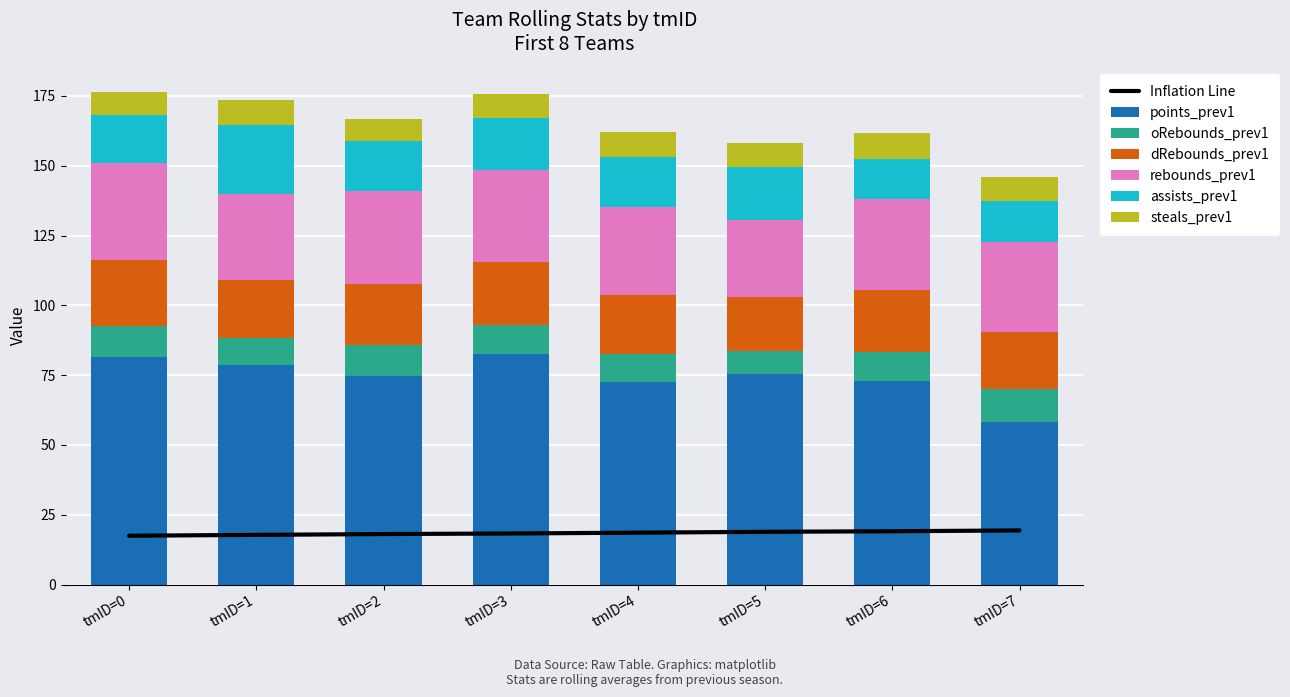

Which series has the widest spread of values?

points_prev1